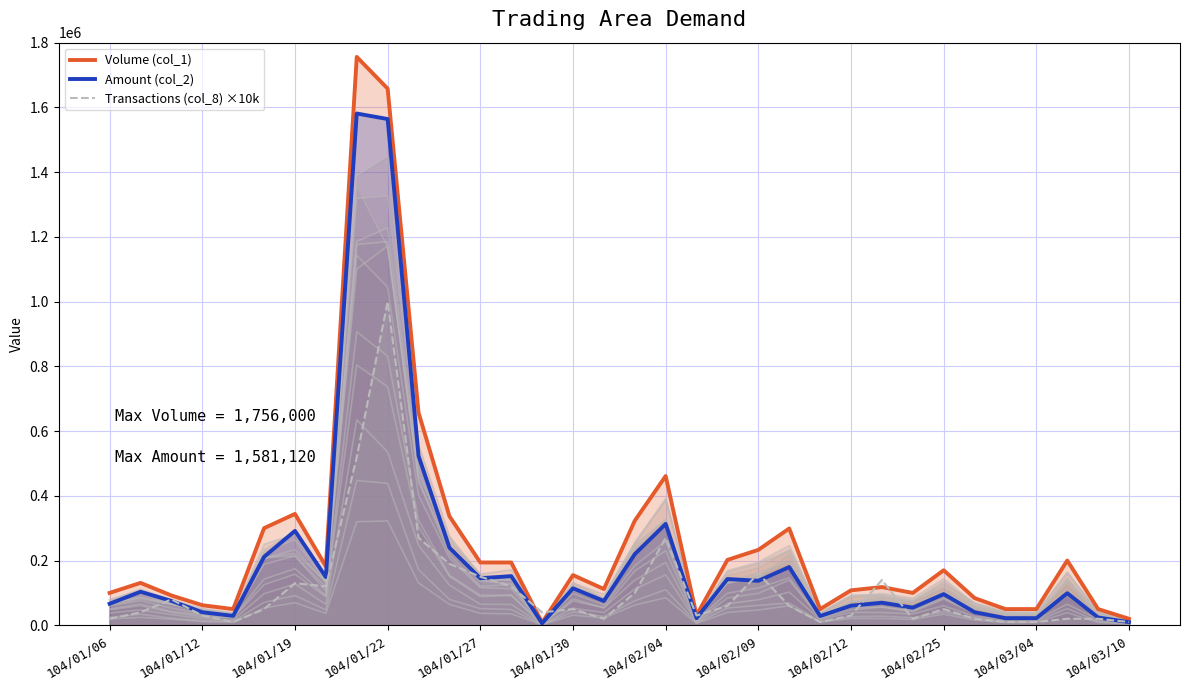

How many interior local valleys does the Transactions (col_8) series have?

7